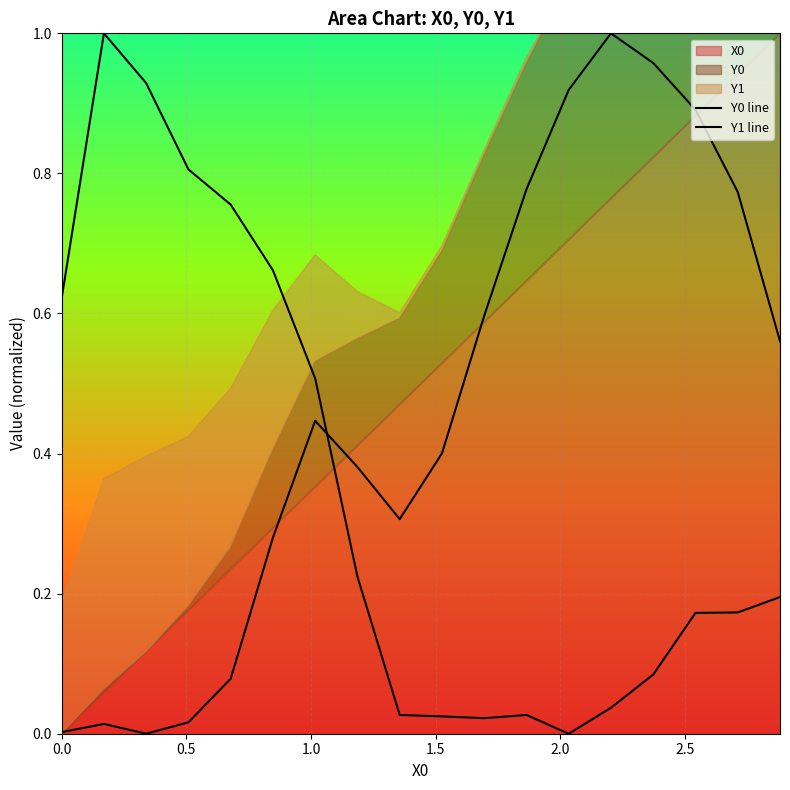

The Y1 line series shows 0.0 at 9. True or false?

False